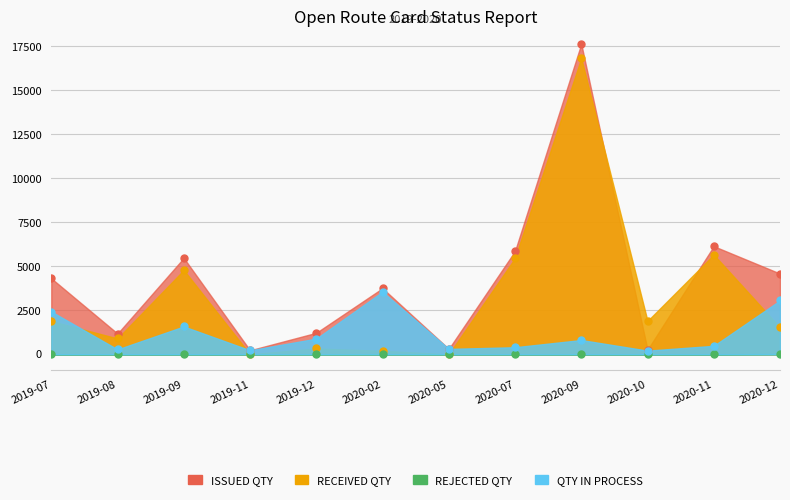

Which series has the largest range (max minus min)?

ISSUED QTY